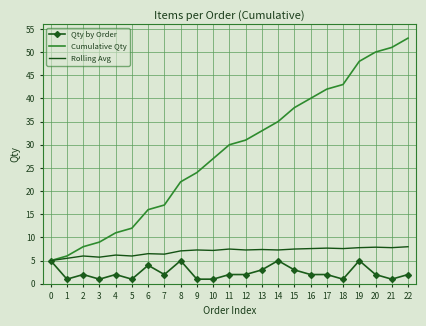

Is it true that Rolling Avg equals 10.3 at 17?

False